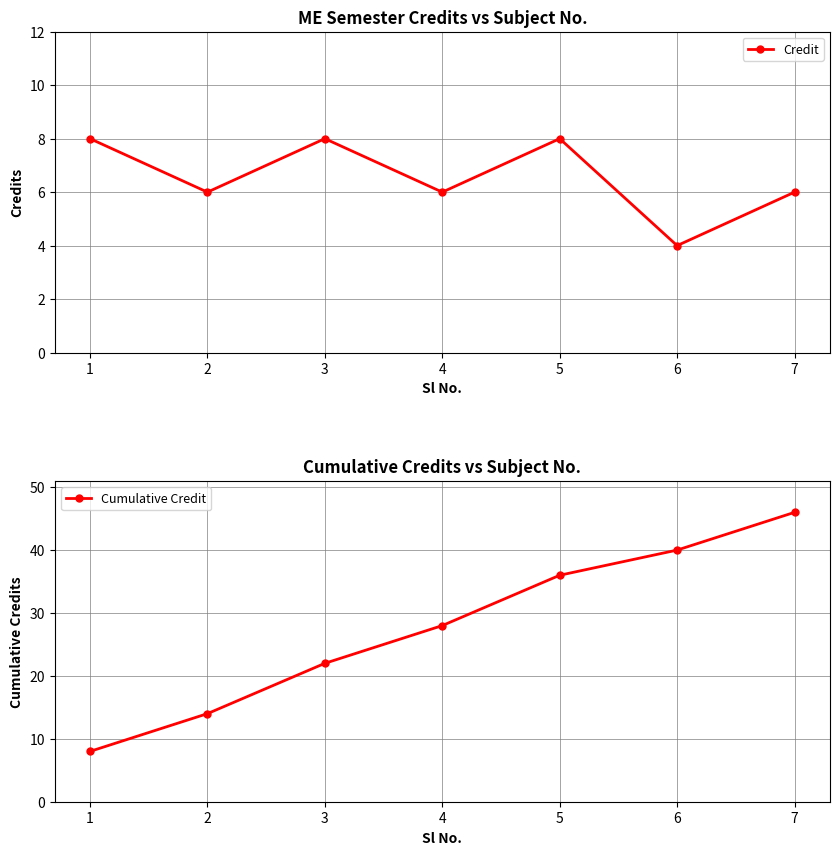

Reading left to right, what are all the values shown in this chart?

Credit: 8	6	8	6	8	4	6
Cumulative Credit: 8	14	22	28	36	40	46